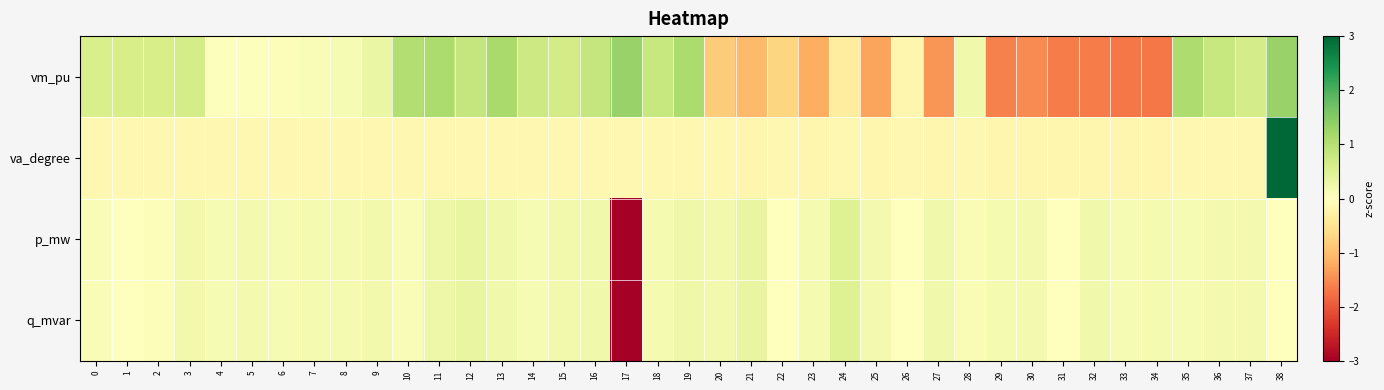

Reading left to right, extract all data points from this chart.

vm_pu: 0=0.6	1=0.6	2=0.6	3=0.7	4=0.0	5=0.0	6=0.1	7=0.1	8=0.1	9=0.3	10=1.0	11=1.1	12=0.8	13=1.2	14=0.7	15=0.7	16=0.8	17=1.3	18=0.8	19=1.1	20=-0.8	21=-1.0	22=-0.7	23=-1.2	24=-0.4	25=-1.3	26=-0.2	27=-1.4	28=0.2	29=-1.6	30=-1.5	31=-1.6	32=-1.6	33=-1.7	34=-1.7	35=1.1	36=0.8	37=0.6	38=1.3
va_degree: 0=-0.2	1=-0.2	2=-0.2	3=-0.2	4=-0.2	5=-0.2	6=-0.2	7=-0.2	8=-0.2	9=-0.2	10=-0.2	11=-0.2	12=-0.2	13=-0.2	14=-0.2	15=-0.2	16=-0.2	17=-0.2	18=-0.2	19=-0.2	20=-0.2	21=-0.2	22=-0.2	23=-0.2	24=-0.2	25=-0.2	26=-0.2	27=-0.2	28=-0.2	29=-0.2	30=-0.2	31=-0.2	32=-0.2	33=-0.2	34=-0.2	35=-0.2	36=-0.2	37=-0.2	38=6.2
p_mw: 0=0.1	1=0.0	2=0.1	3=0.2	4=0.1	5=0.2	6=0.1	7=0.1	8=0.1	9=0.2	10=0.1	11=0.3	12=0.3	13=0.2	14=0.1	15=0.2	16=0.2	17=-6.1	18=0.1	19=0.2	20=0.2	21=0.3	22=0.0	23=0.2	24=0.5	25=0.2	26=0.0	27=0.2	28=0.1	29=0.2	30=0.2	31=0.0	32=0.2	33=0.1	34=0.2	35=0.1	36=0.2	37=0.2	38=0.0
q_mvar: 0=0.1	1=0.0	2=0.1	3=0.2	4=0.1	5=0.2	6=0.1	7=0.1	8=0.1	9=0.2	10=0.1	11=0.3	12=0.3	13=0.2	14=0.1	15=0.2	16=0.2	17=-6.1	18=0.1	19=0.2	20=0.2	21=0.3	22=0.0	23=0.2	24=0.5	25=0.2	26=0.0	27=0.2	28=0.1	29=0.2	30=0.2	31=0.0	32=0.2	33=0.1	34=0.2	35=0.1	36=0.2	37=0.2	38=0.0